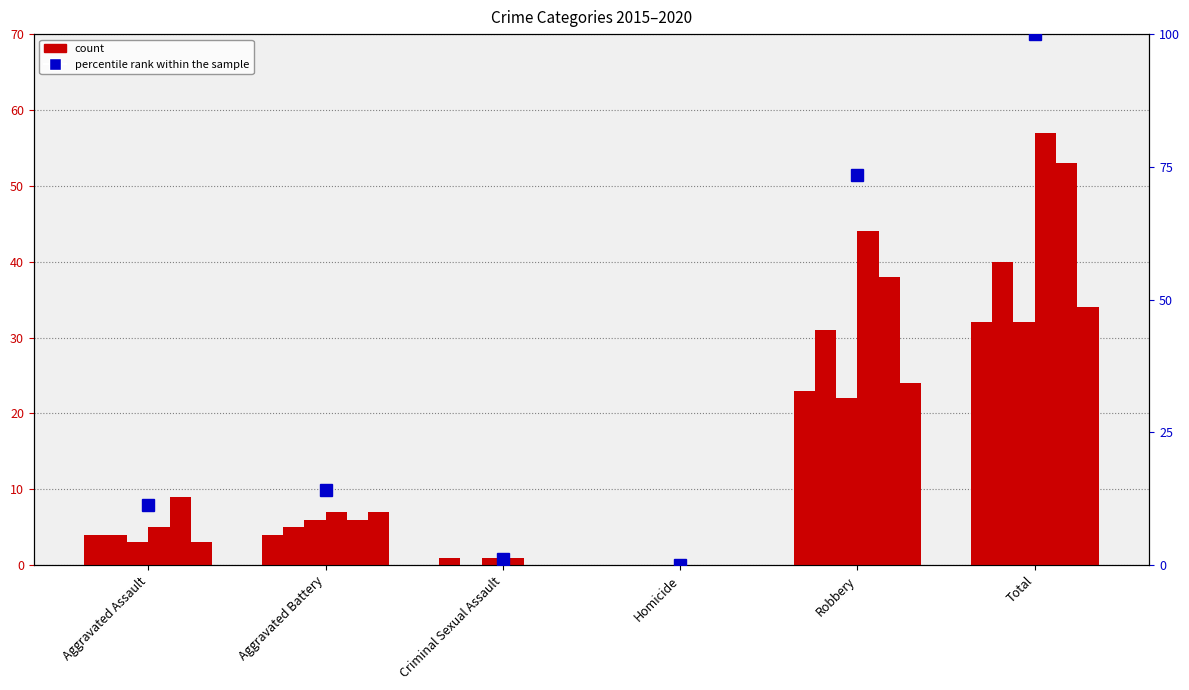

Is the value of 2020 at Homicide greater than the value of 2018 at Homicide?

No